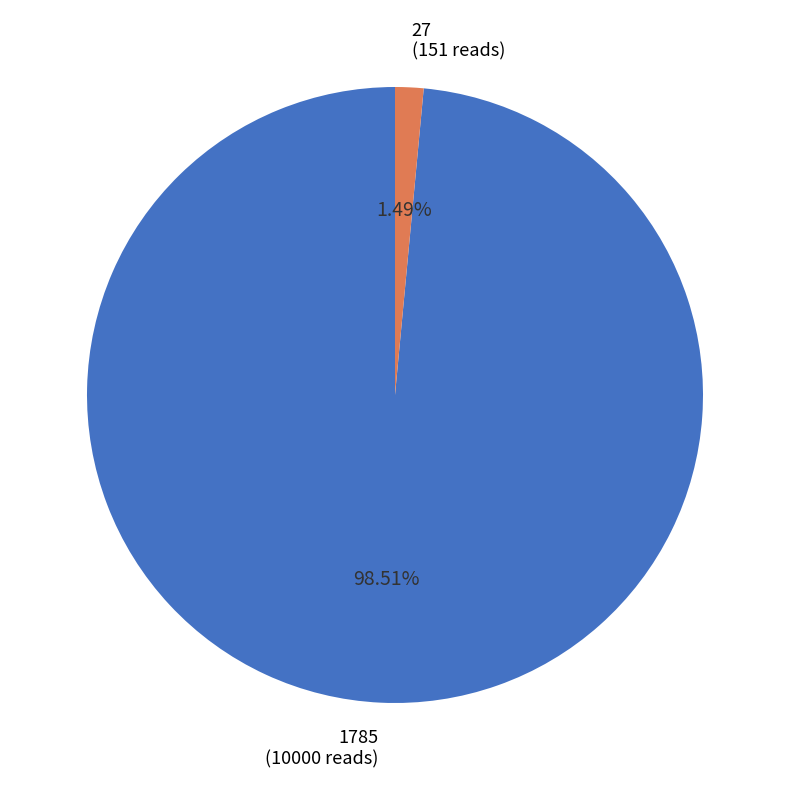

Rank the categories by value from highest to lowest.

1785, 27